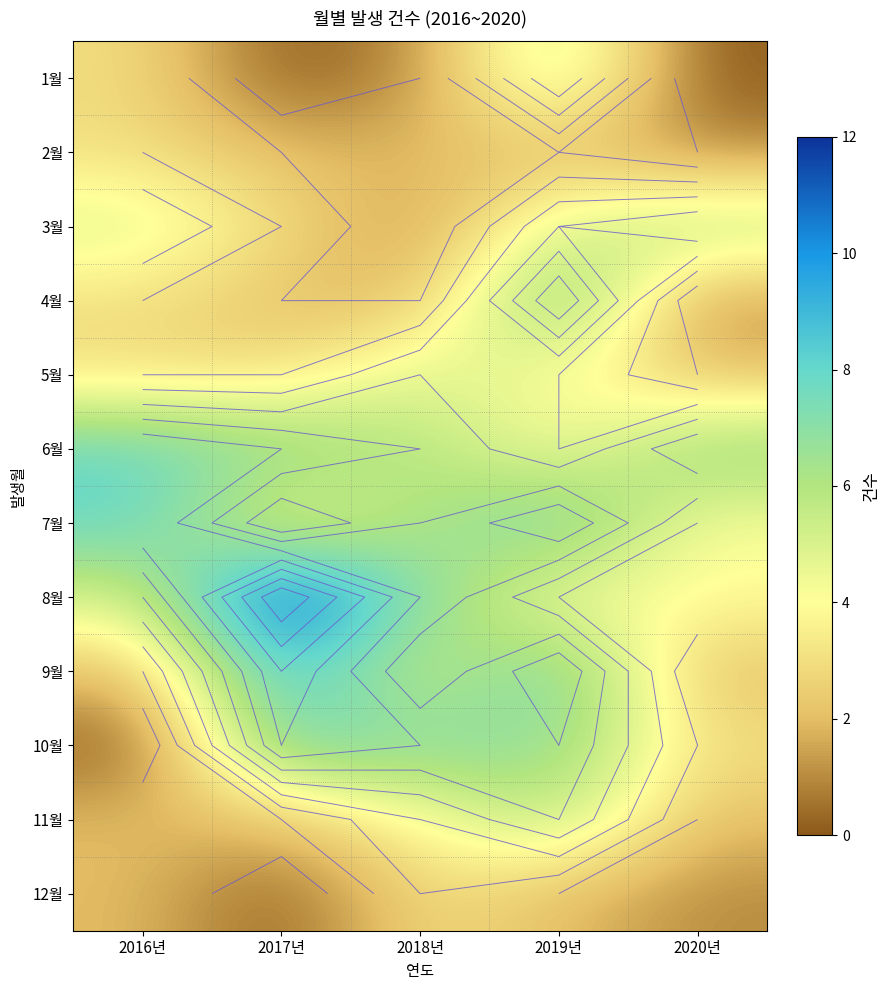

What is the average value of the 9월 series?

5